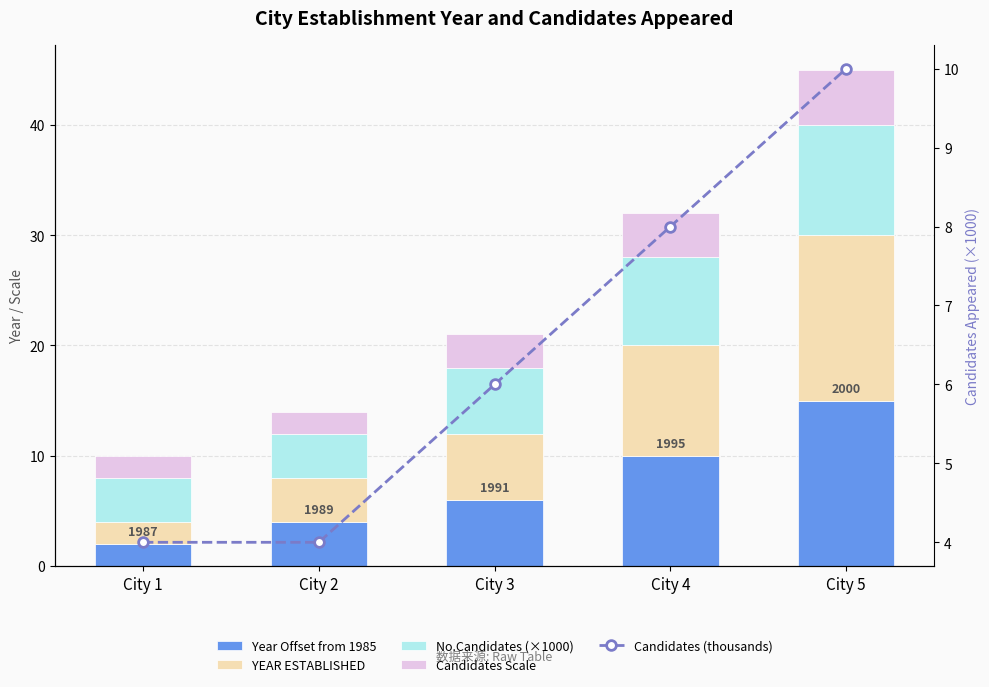

Count the Candidates (thousands) values in the range 4 to 8.

4